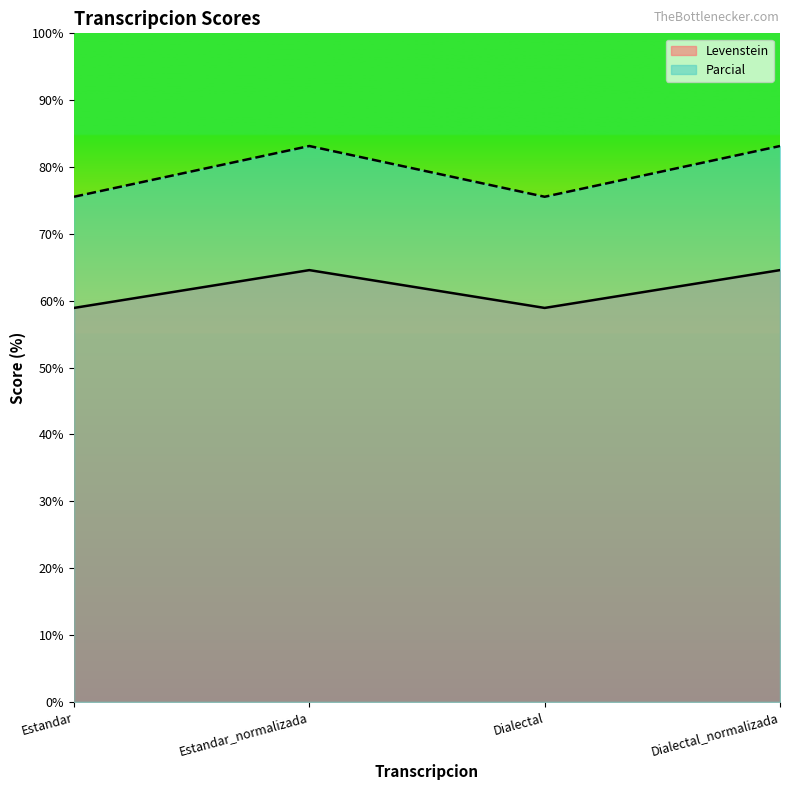

Reading right to left, extract all data points from this chart.

Levenstein: 64.6	58.9	64.6	58.9
Parcial: 83.1	75.6	83.1	75.6